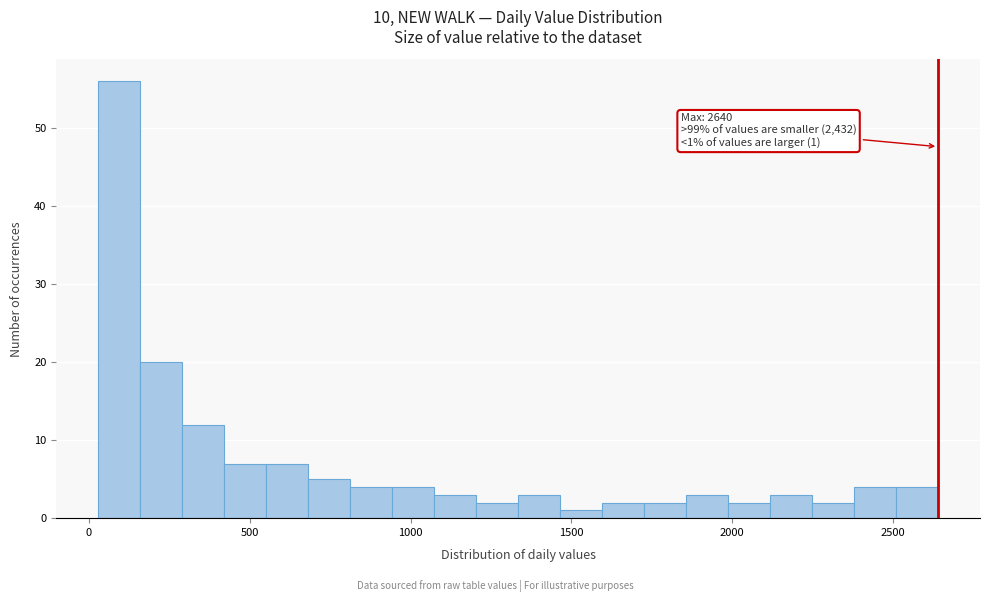

Read against the x-axis, roughly where is the centre of the tallest bar?

100